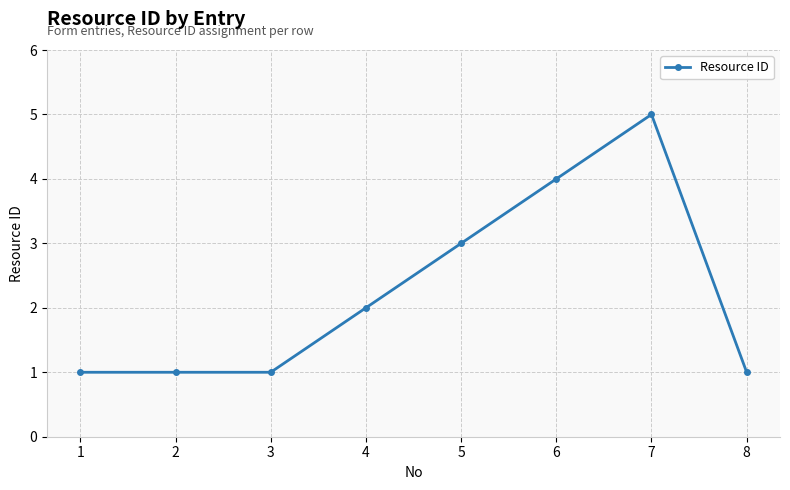

True or false: the data has more than 0 interior local peaks.

True